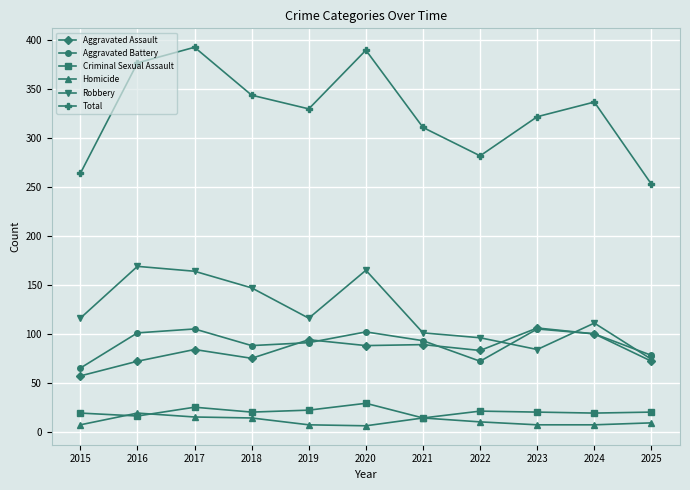

What is the maximum value for Aggravated Battery?

105